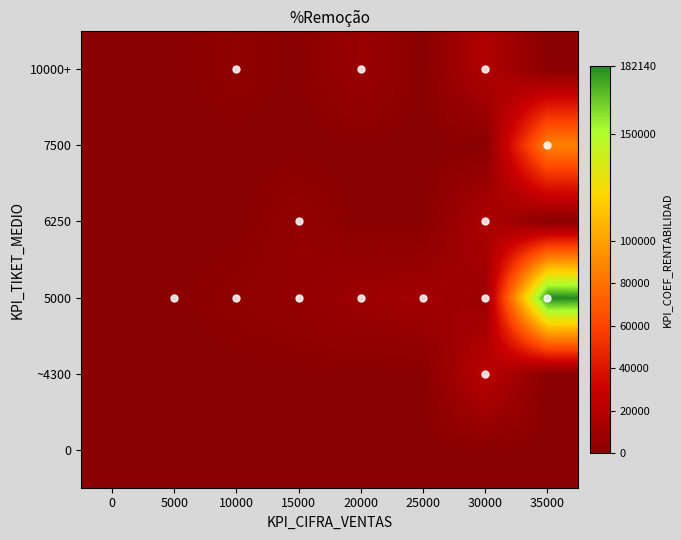

Rank the categories by ~4300 value from lowest to highest.

0, 5000, 10000, 15000, 20000, 25000, 35000, 30000